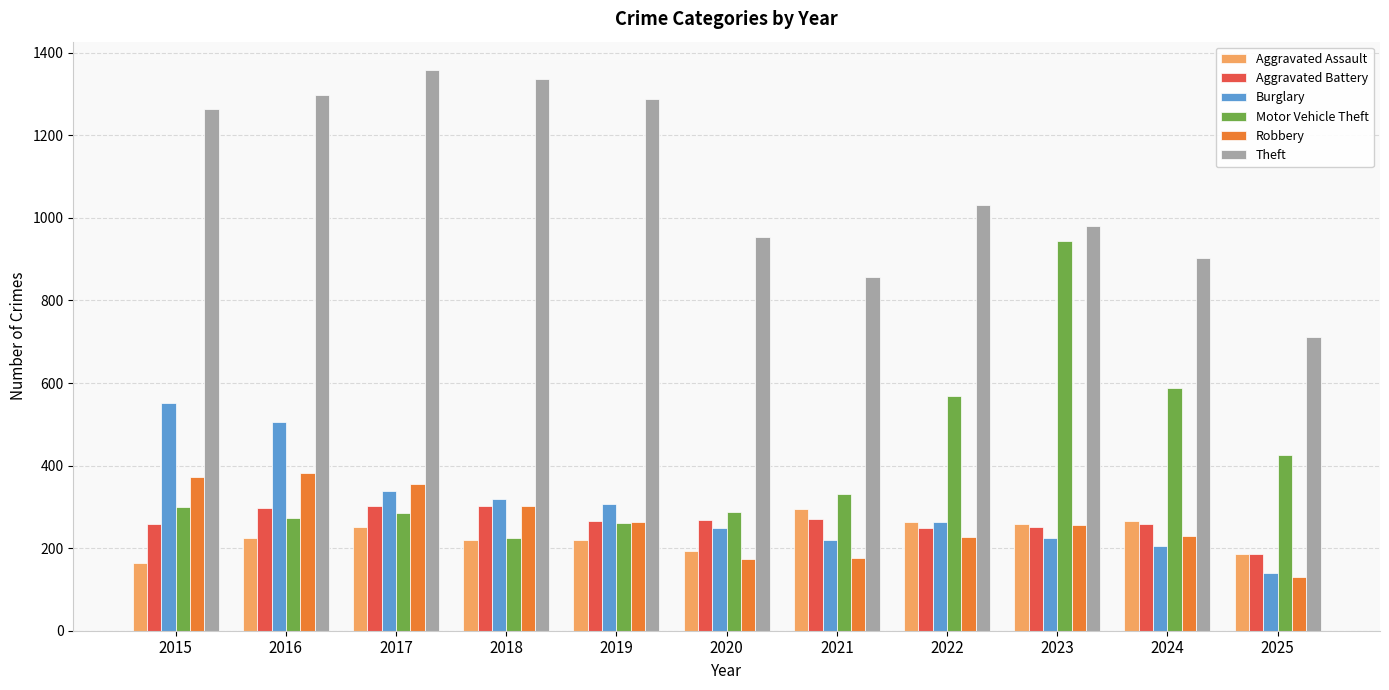

The Aggravated Battery series shows 365 at 2024. True or false?

False